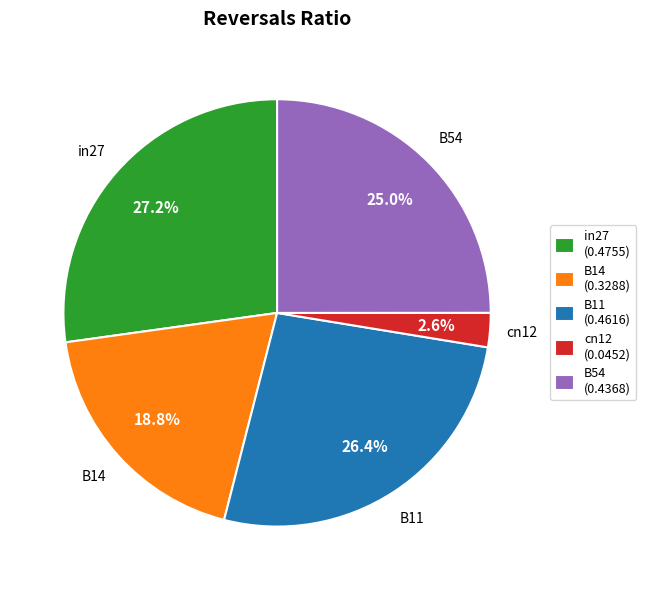

Is the sum of cn12 and B11 greater than half?

No